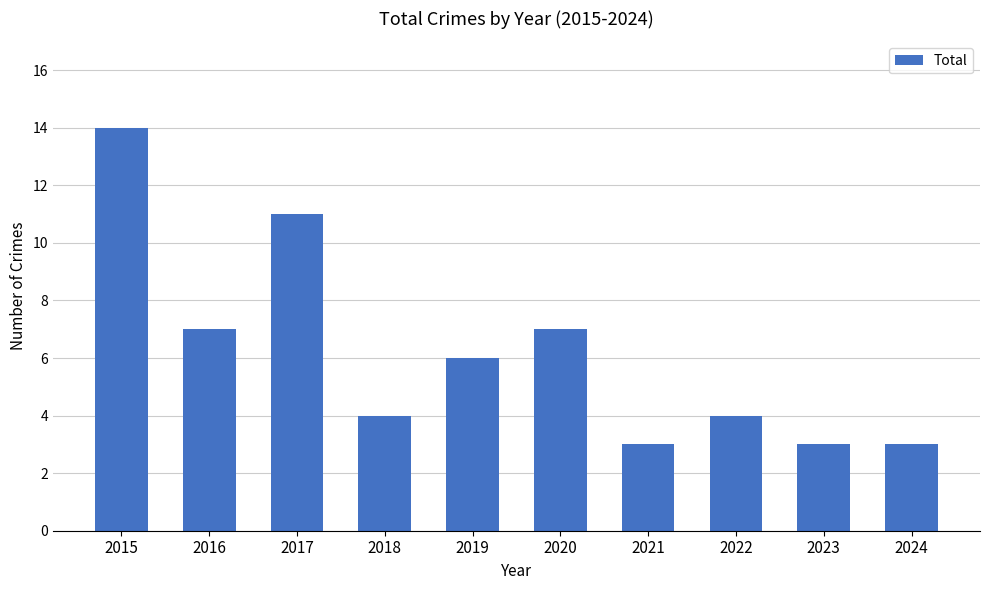

How many data points are less than 6?

5